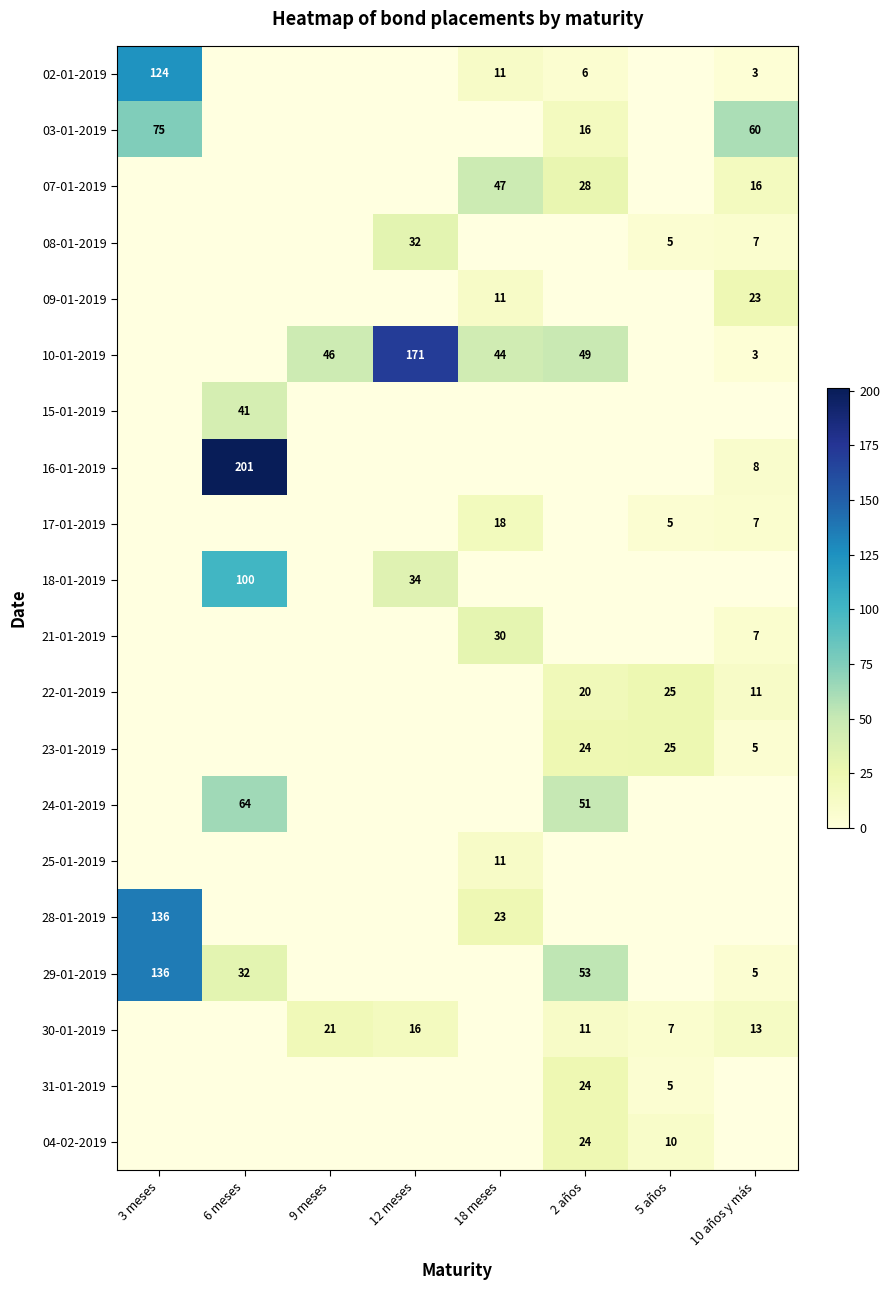

Is it true that 09-01-2019 equals 35 at 10 años y más?

False